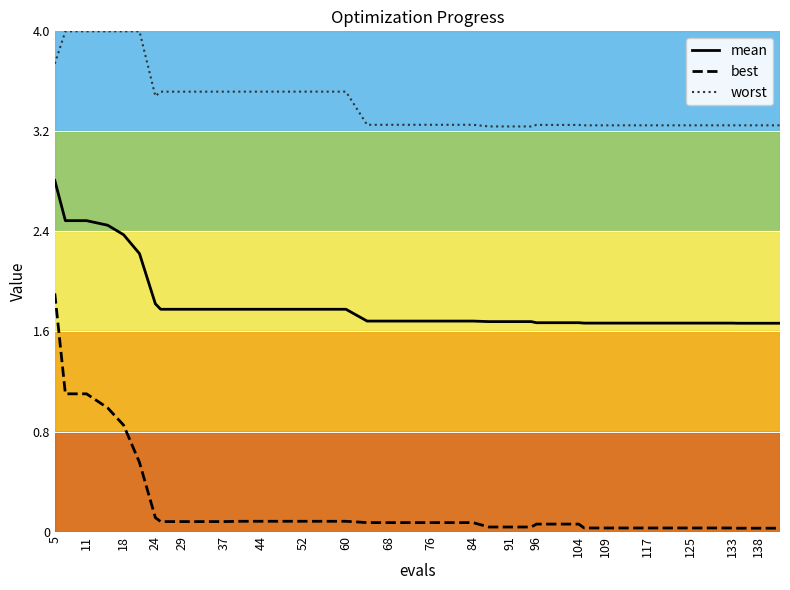

Which series has the largest range (max minus min)?

best